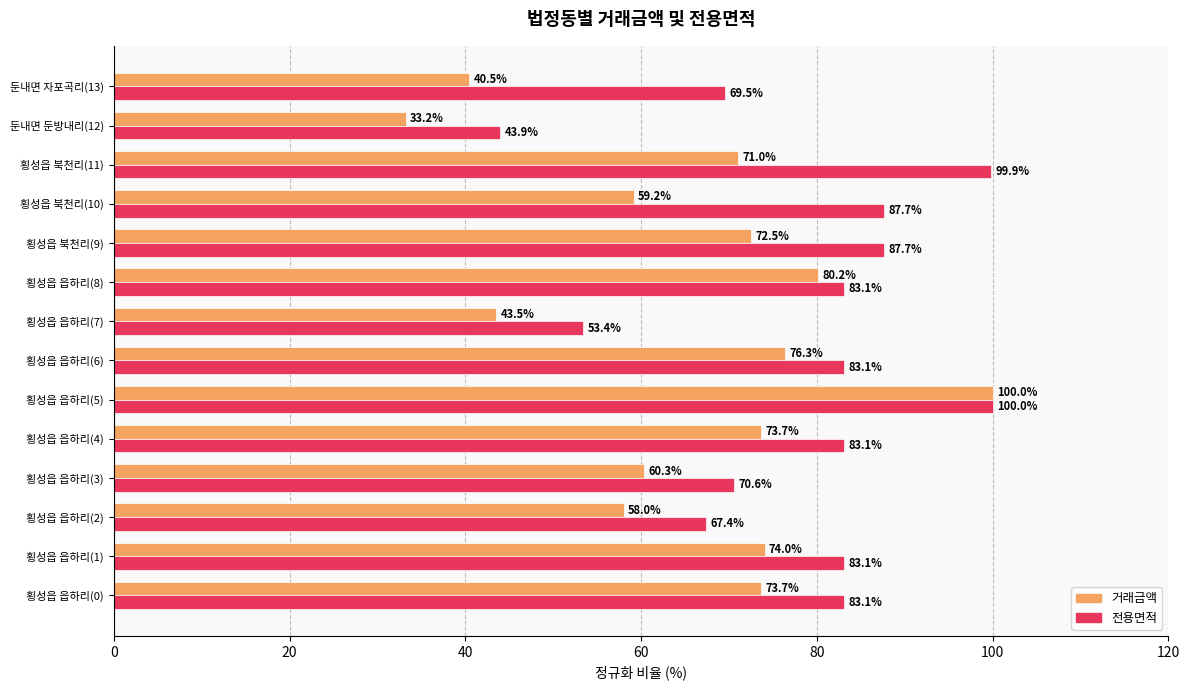

The 거래금액 series shows 73.7 at 횡성읍 읍하리(4). True or false?

True